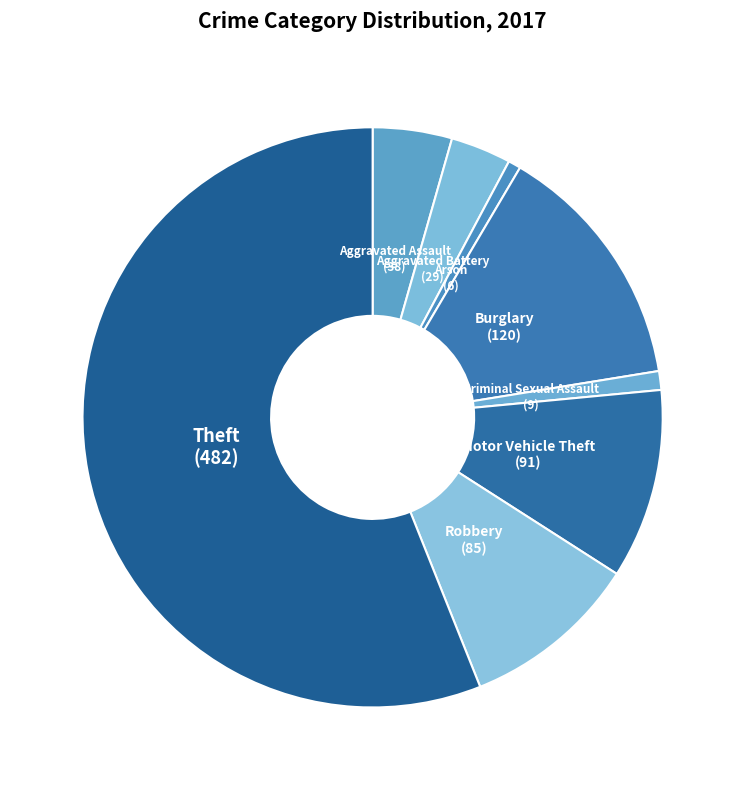

Which slice represents more than half of the pie?

Theft